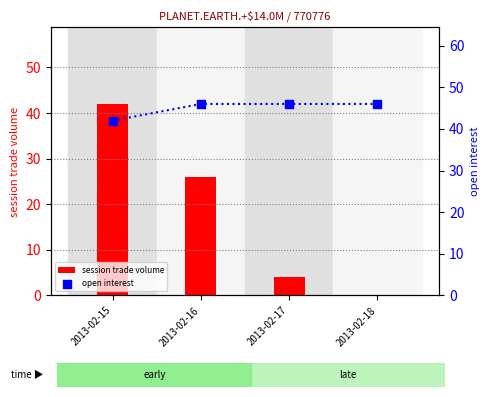

Which series has the widest spread of Y values?

session trade volume